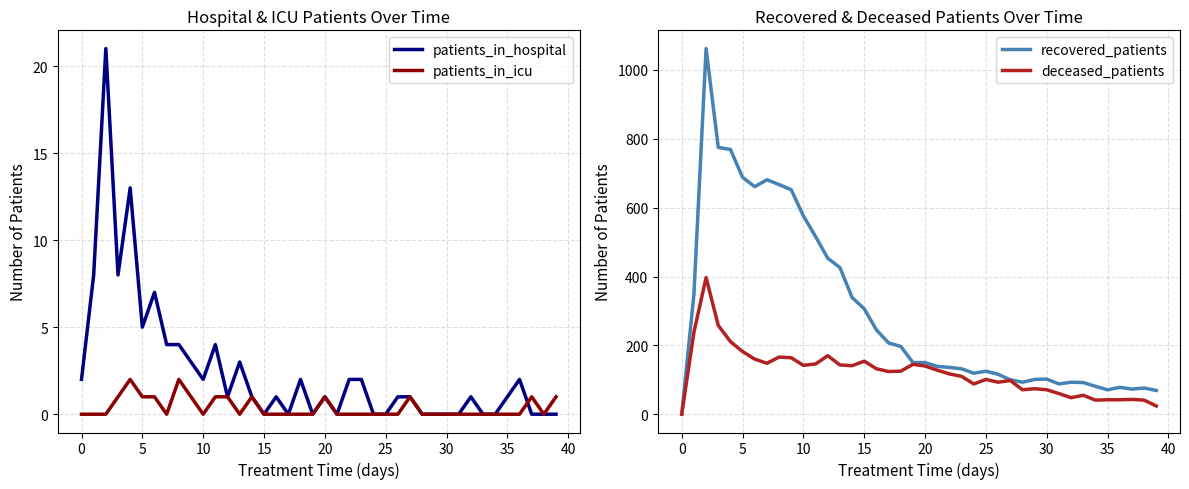

True or false: recovered_patients and patients_in_icu cross at least once.

False